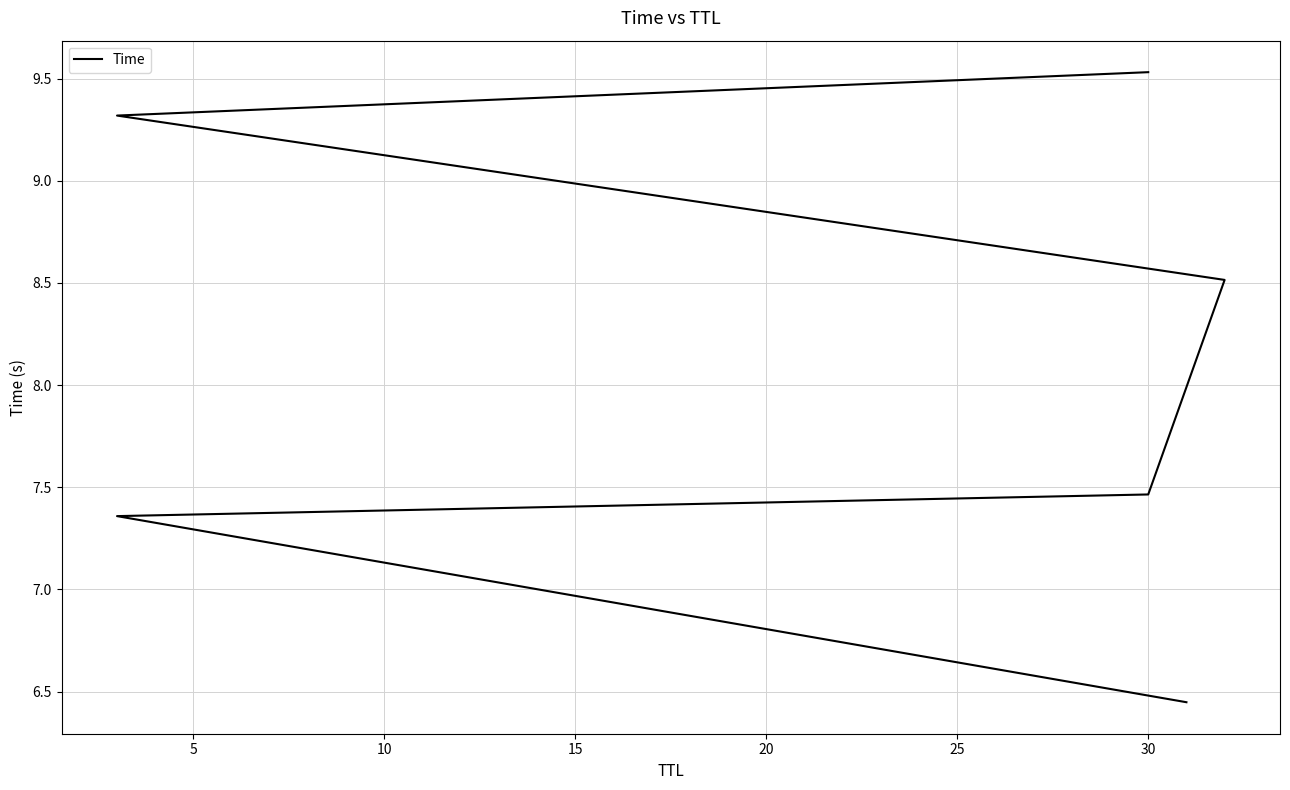

What is the value of the 6th point from the left?

9.5